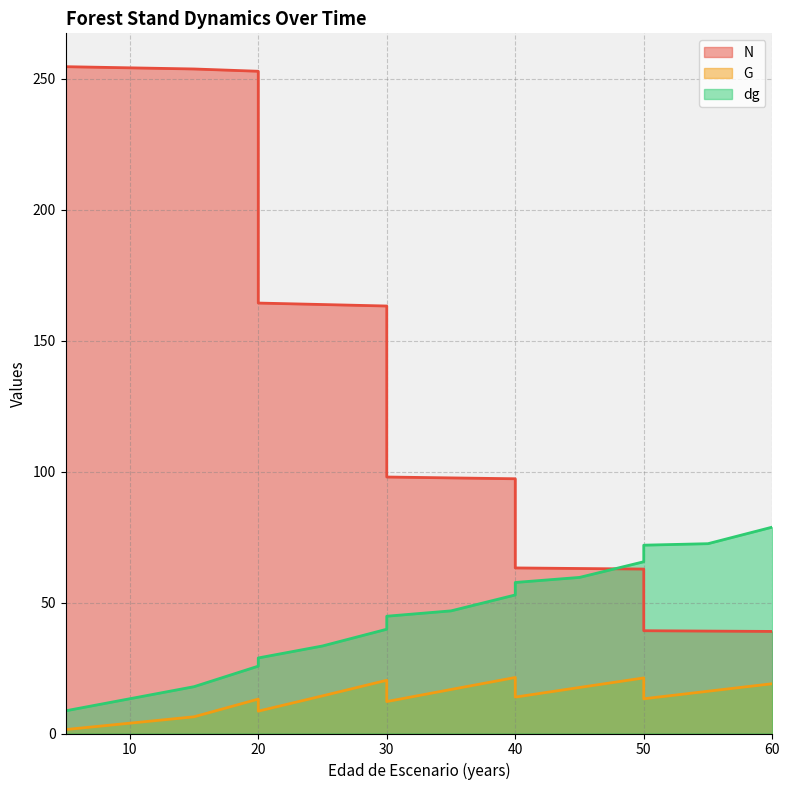

Is the value of G at 40 greater than the value of N at 45?

No